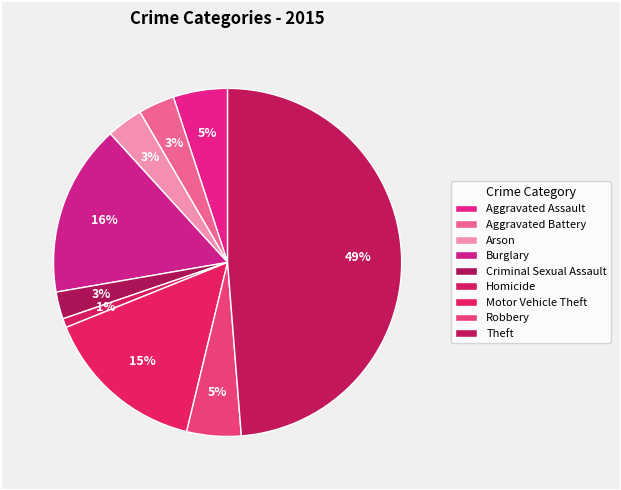

Which slice is the smallest?

Homicide